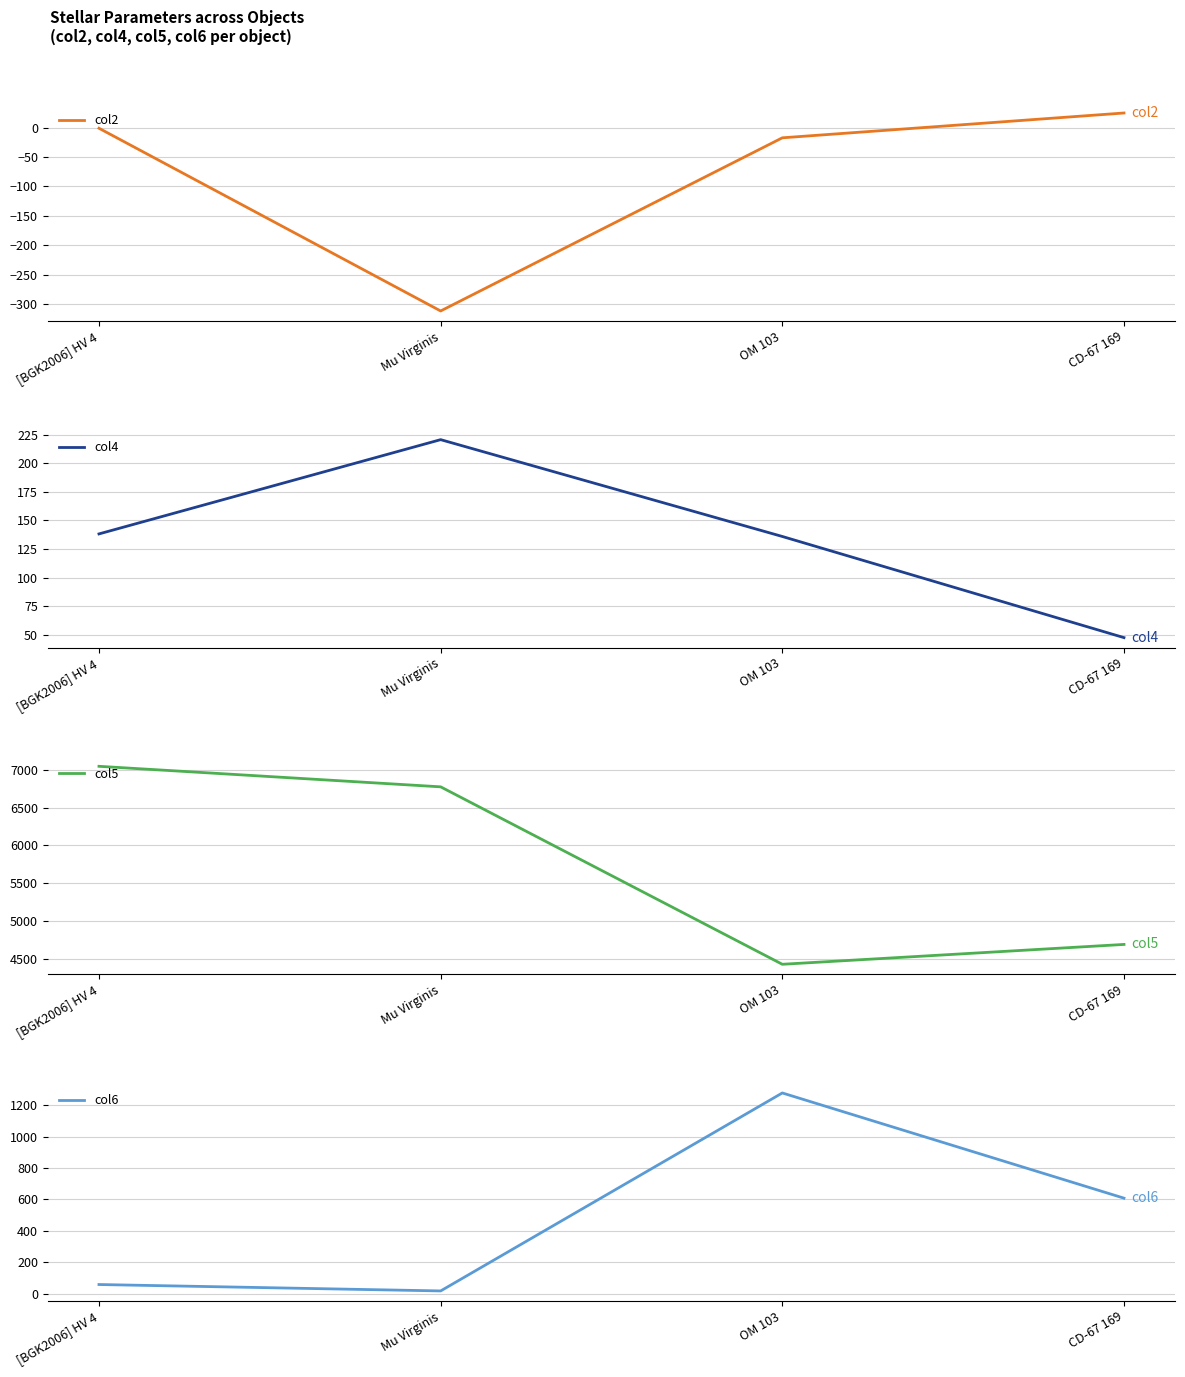

Rank the categories by col4 value from lowest to highest.

CD-67 169, OM 103, [BGK2006] HV 4, Mu Virginis